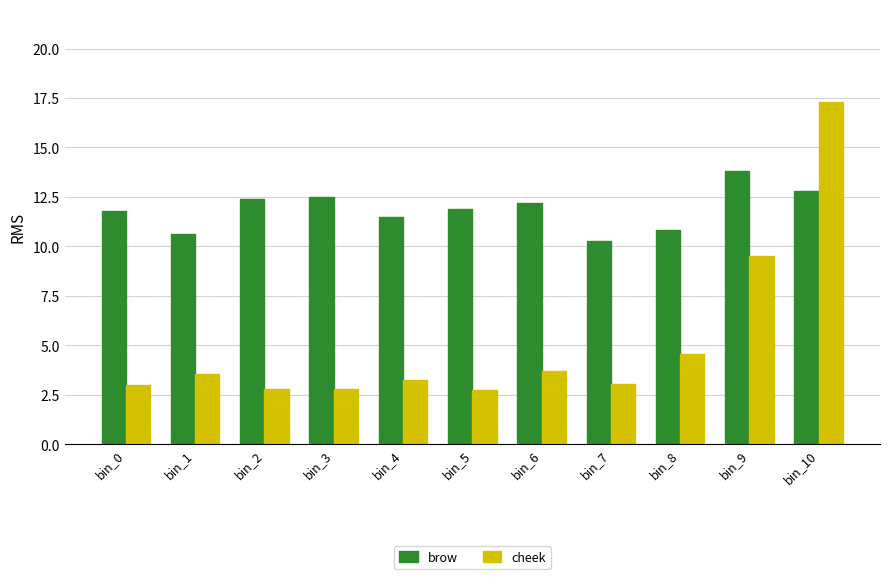

List the series in order of their peak value, highest first.

cheek, brow